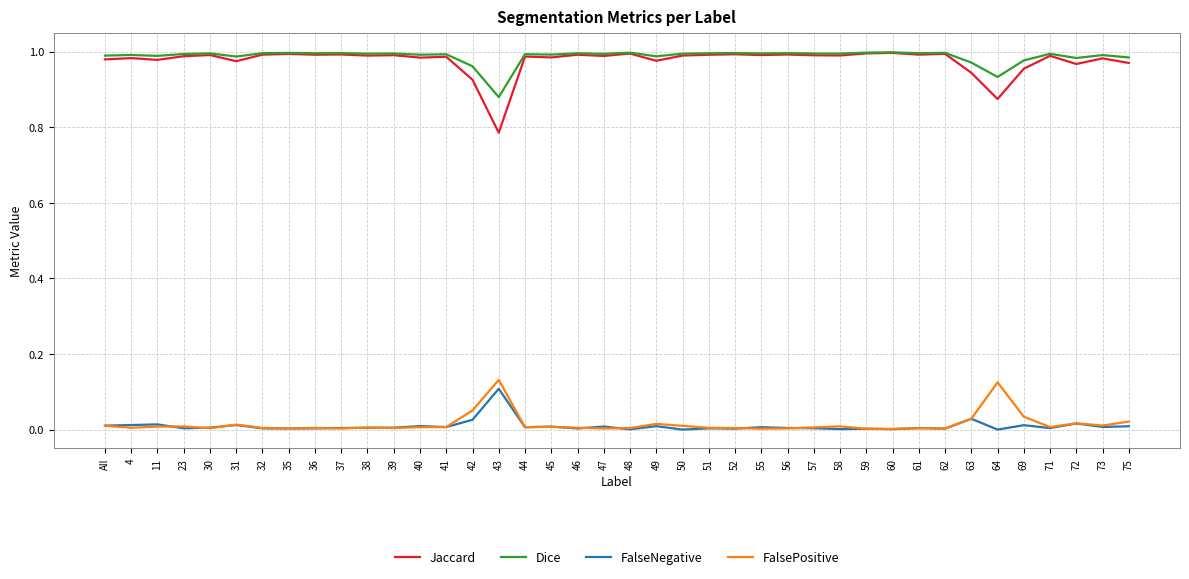

Is this an area chart (filled region under the line)?

No